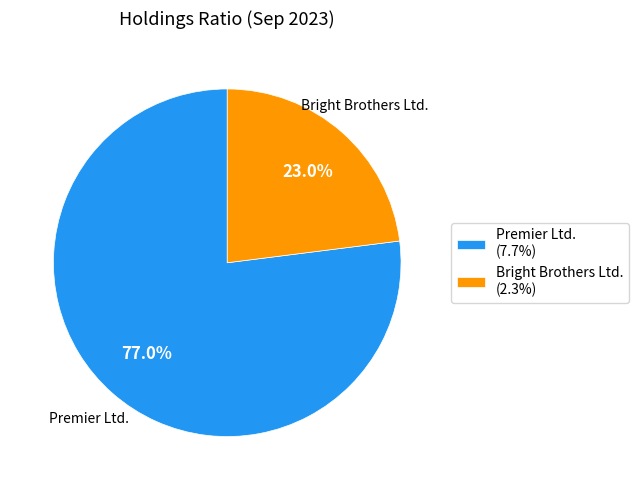

Rank the categories by value from highest to lowest.

Premier Ltd., Bright Brothers Ltd.